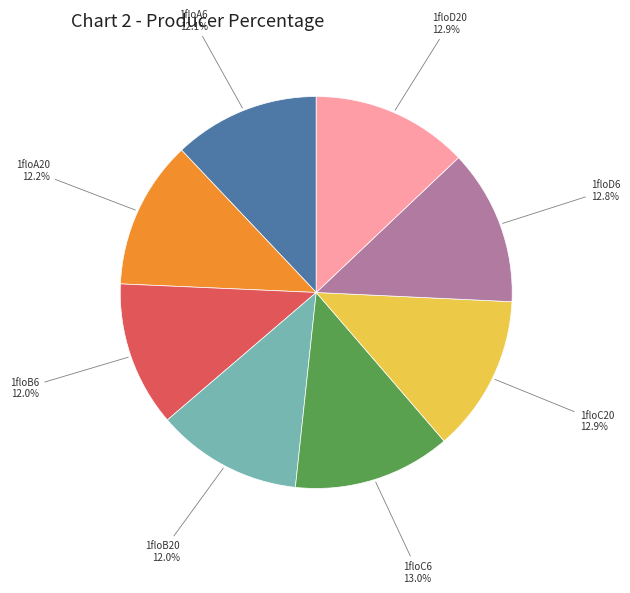

What percentage do 1floB6 and 1floC20 together represent?

24.9%